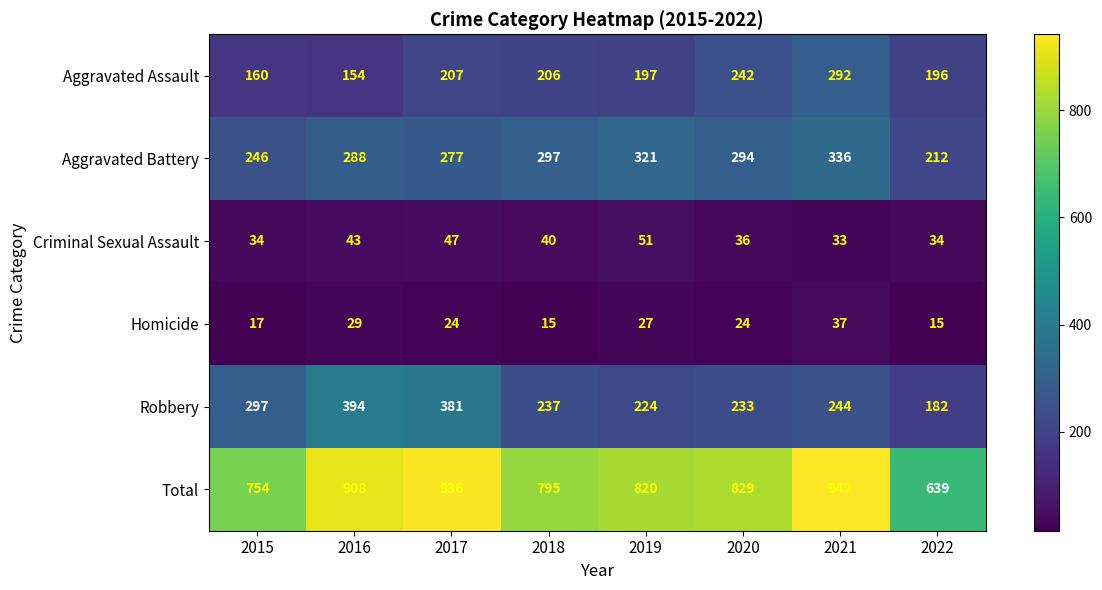

Is the value of Robbery at 2018 greater than the value of Homicide at 2020?

Yes